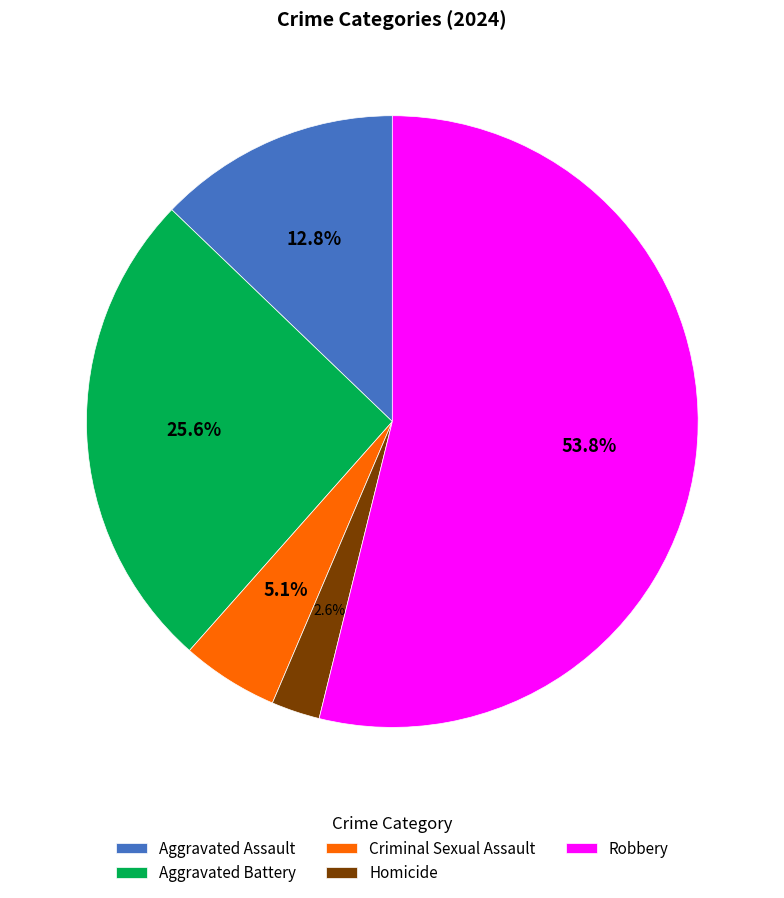

The Criminal Sexual Assault slice represents 5% of the pie. True or false?

True